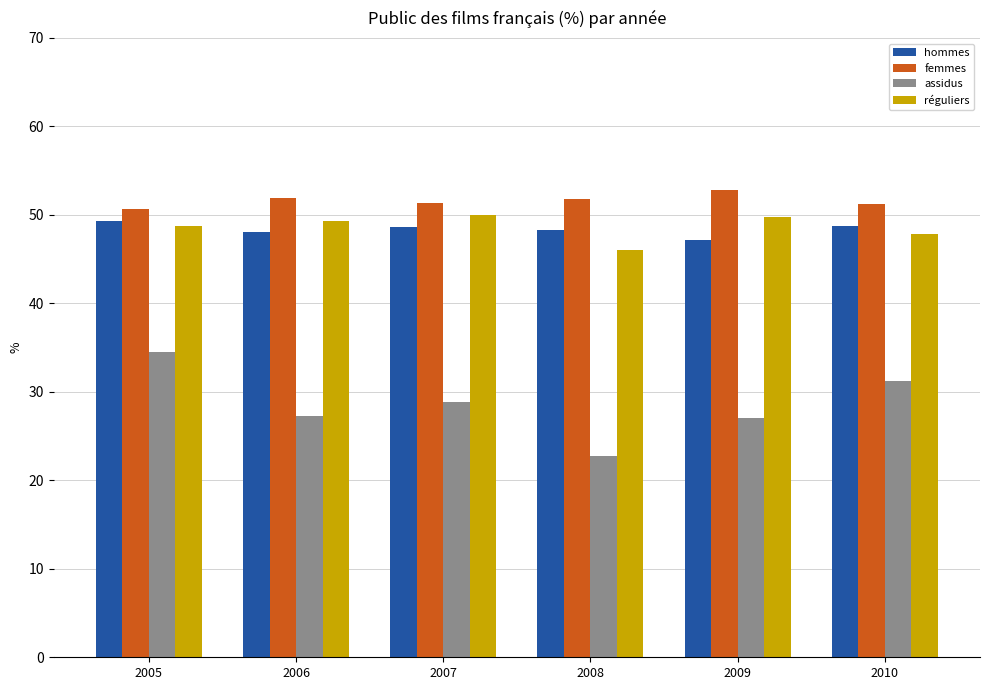

How many groups of bars are there?

6